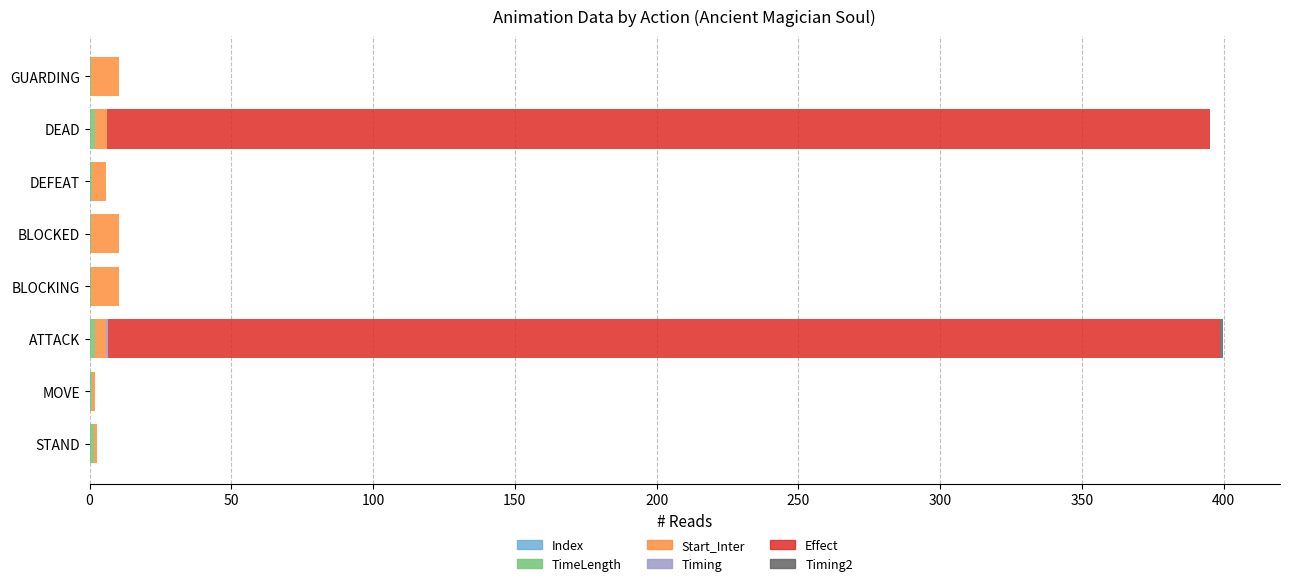

How many distinct data groups are displayed?

5